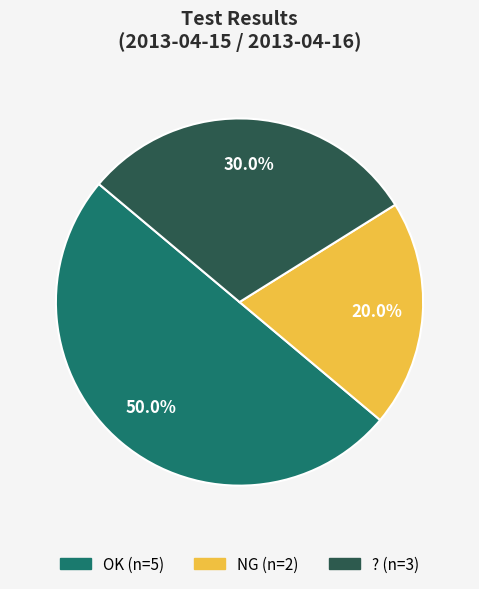

Is NG the majority of the pie?

No